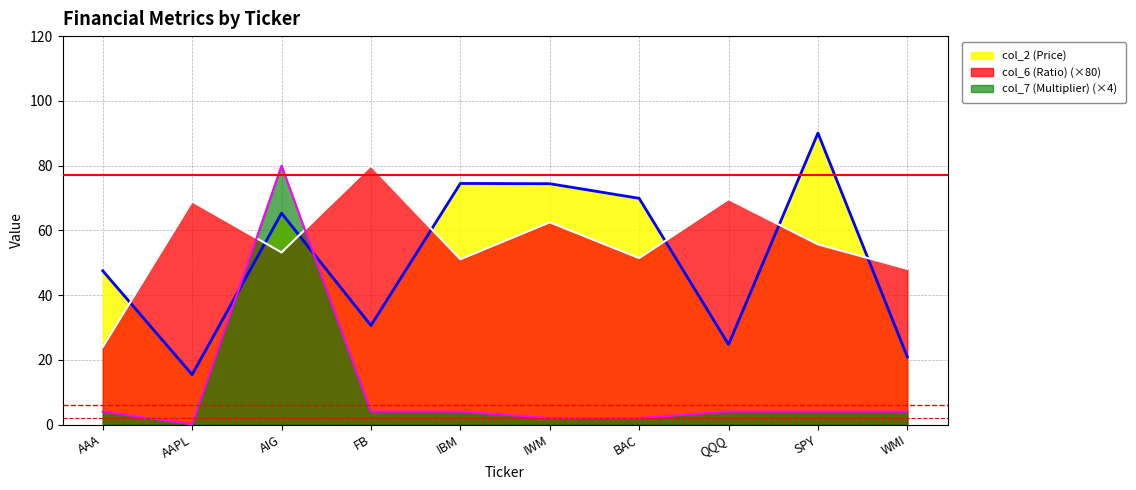

At which category is the sum across all series the highest?

AIG